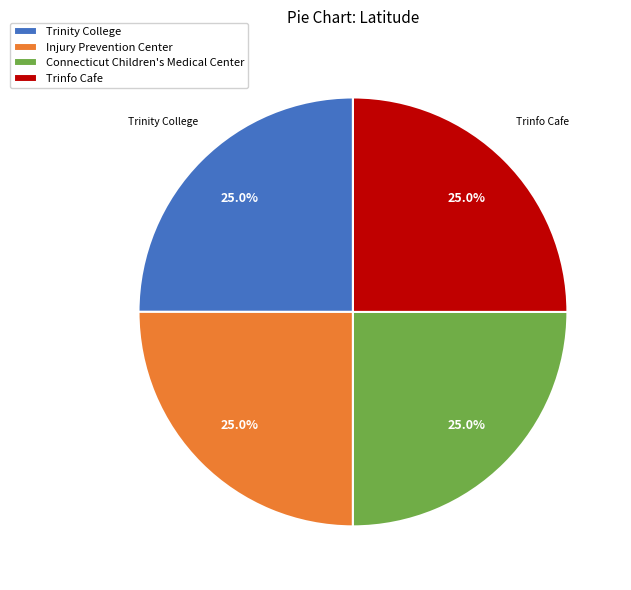

Approximately how many times larger is the value at Injury Prevention Center compared to Trinfo Cafe?

1.0